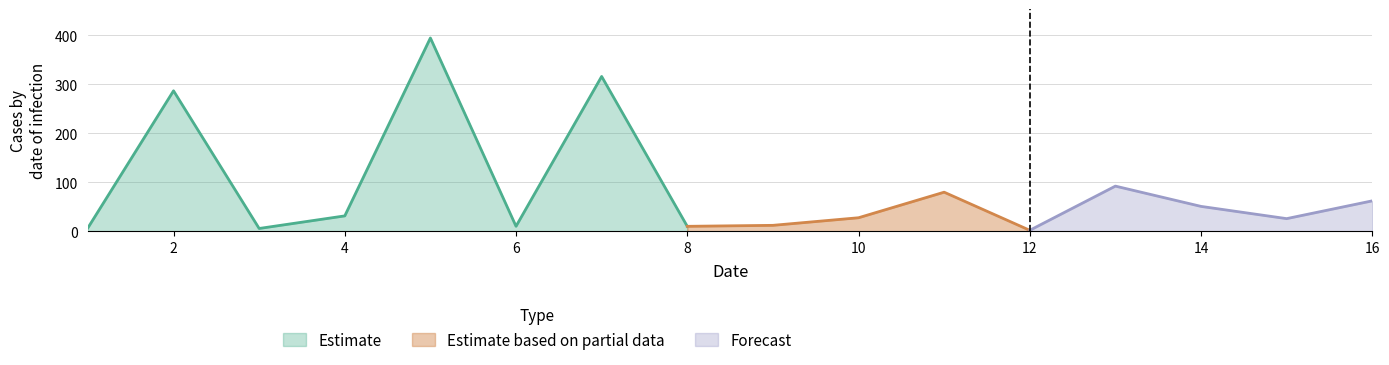

What is the ratio of the value at 16 to the value at 11?

0.8